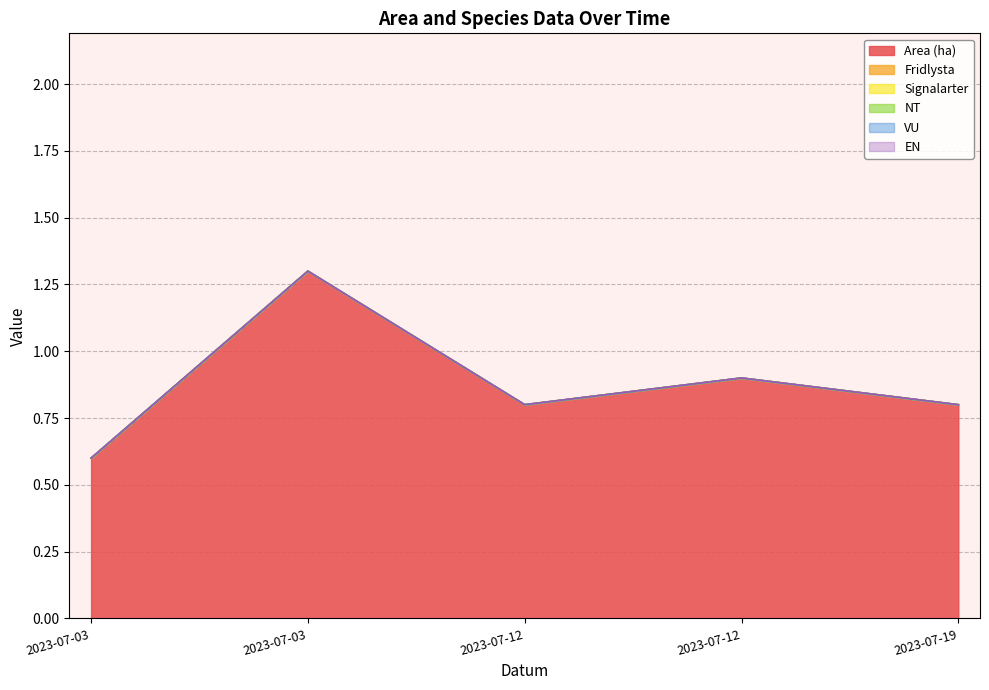

Count the number of data series in this chart.

6